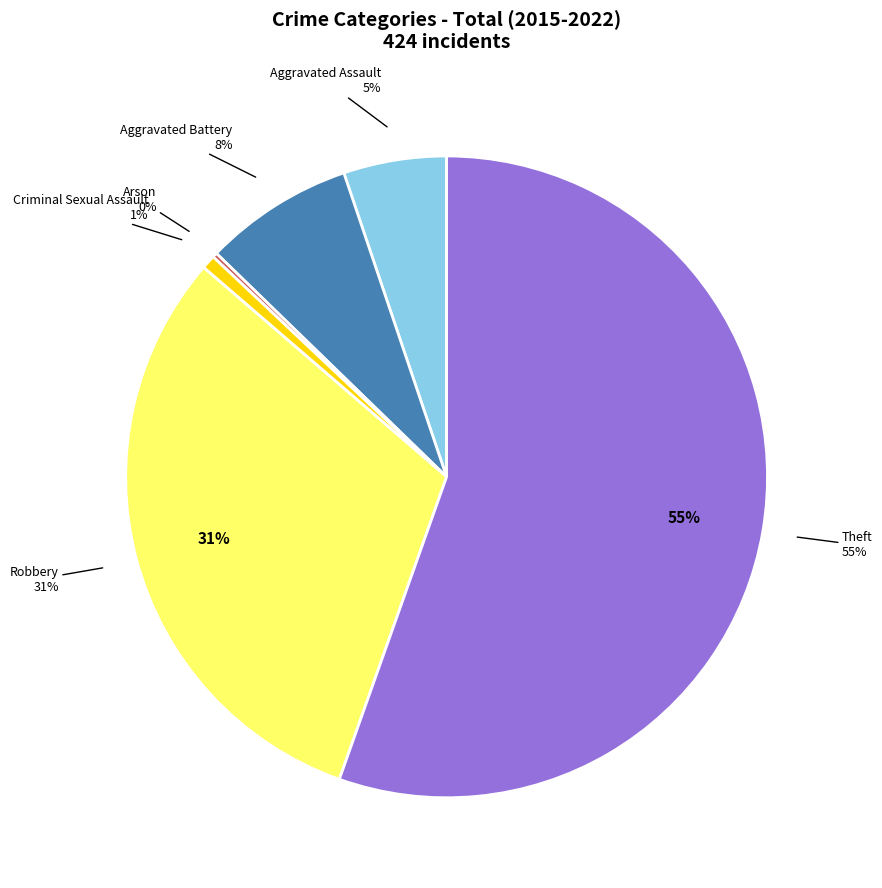

Combined, do Aggravated Battery and Criminal Sexual Assault account for over 50%?

No